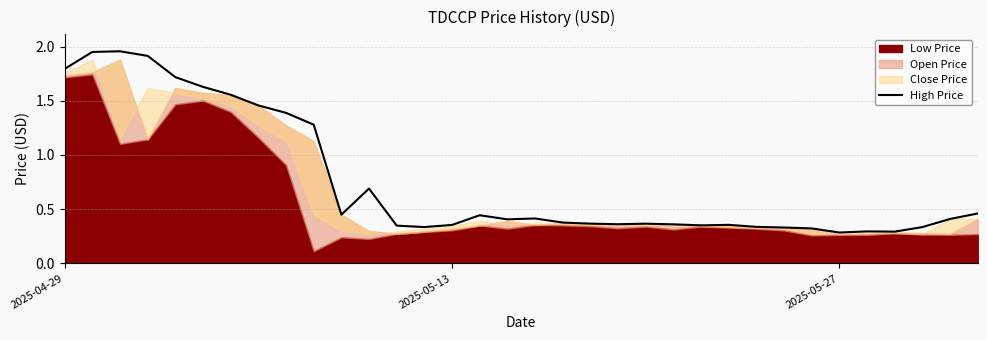

Is it true that High Price equals 0.4 at 2025-05-27?

False